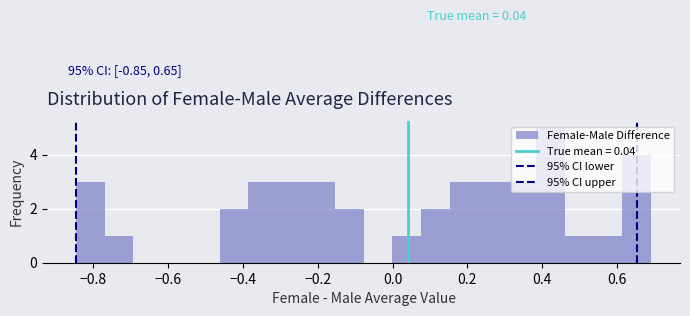

Around what value on the x-axis is the tallest bar? Give the approximate position of its centre, as read against the axis.

0.42